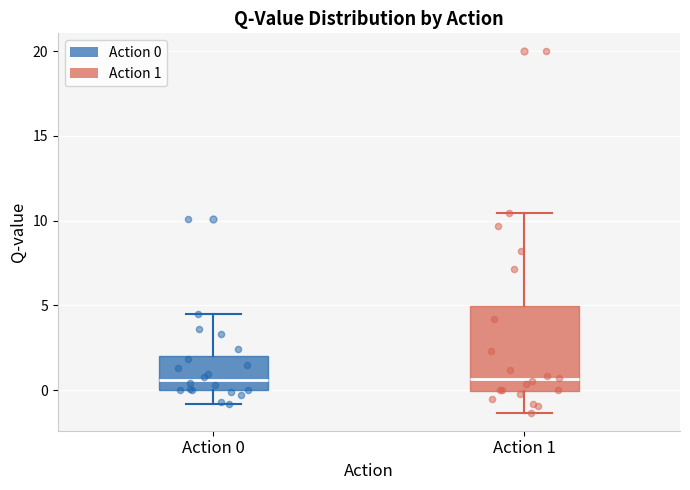

Reading left to right, transcribe this box plot: for each box, give where its median line is, the range the box spans, and where its two whiskers end, as read against the y-axis. The values are not printed on the chart, so give them approximately, as read against the axis.

Action 0: median 0.5, box 0.0 to 2.0, whiskers -1.0 to 4.5
Action 1: median 0.5, box 0.0 to 5.0, whiskers -1.5 to 10.5